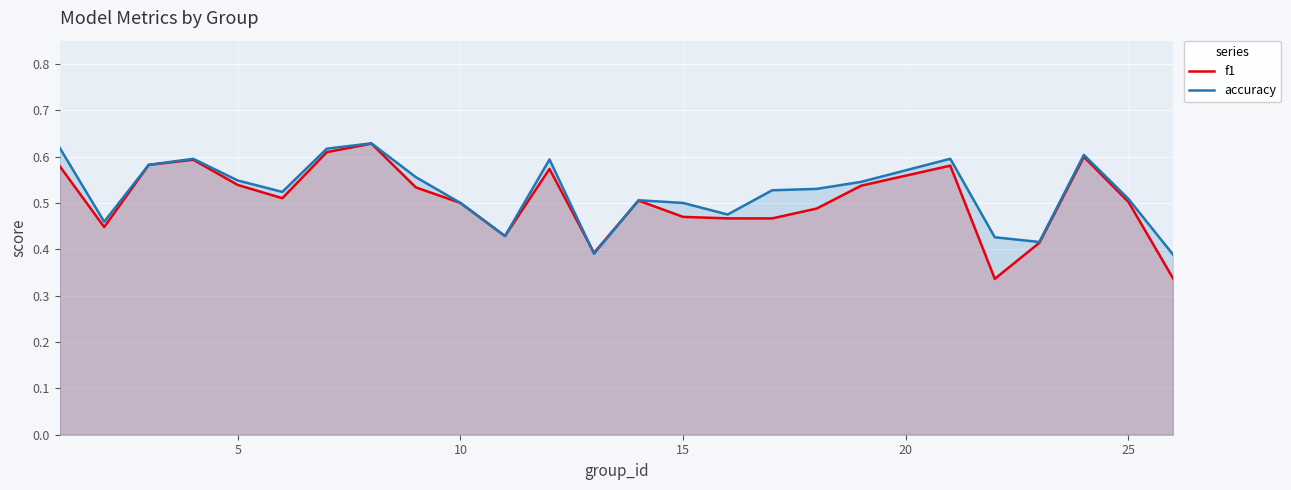

Which series has the largest total across all categories?

accuracy